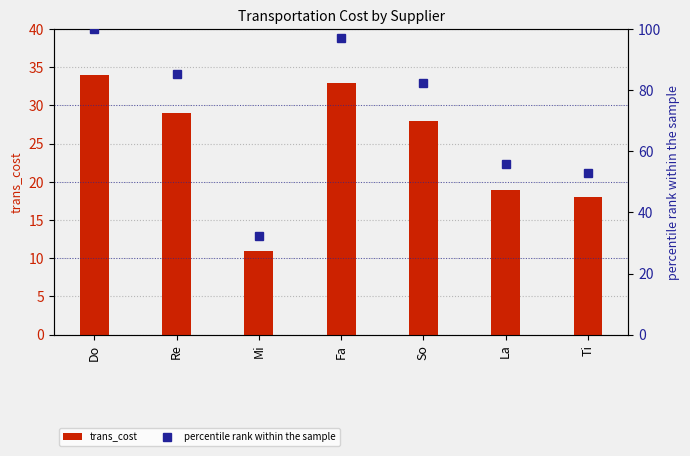

At which category is the sum across all series the highest?

Do